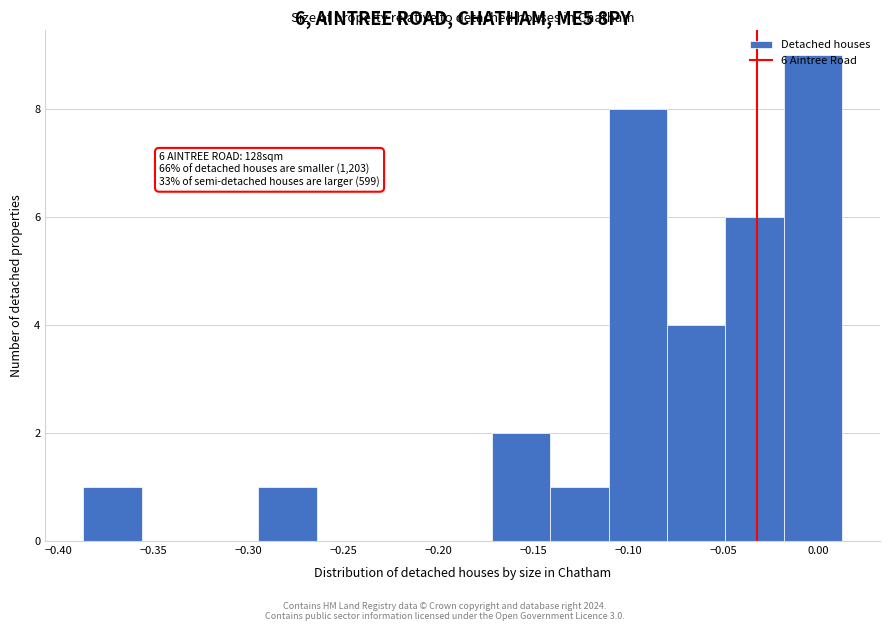

Over which range of the x-axis is the bar tallest?

-0.020 to 0.015